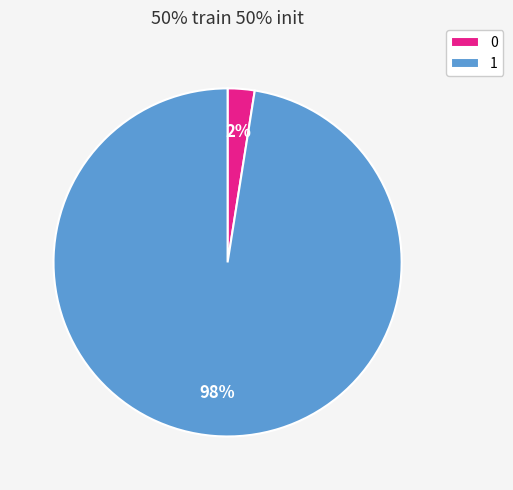

True or false: 1 accounts for 1% of the total.

False